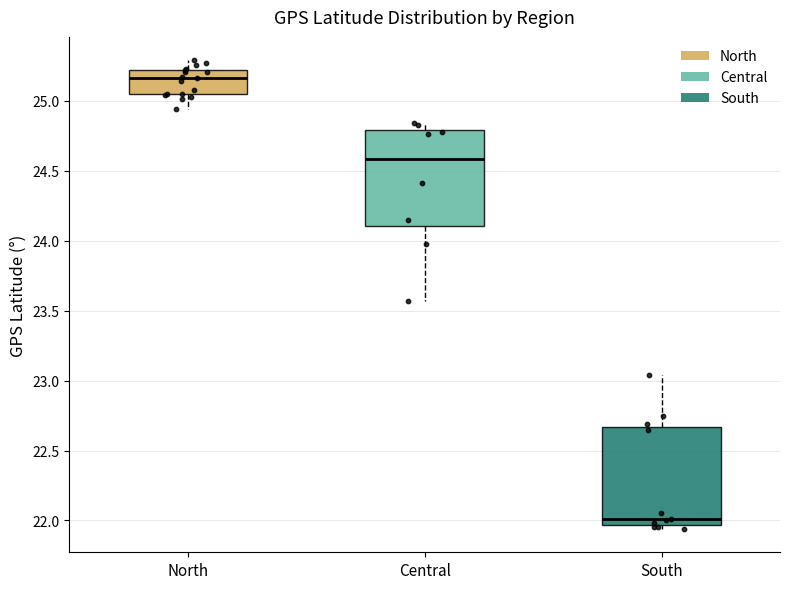

Reading left to right, transcribe this box plot: for each box, give where its median line is, the range the box spans, and where its two whiskers end, as read against the y-axis. The values are not printed on the chart, so give them approximately, as read against the axis.

North: median 25.15, box 25.05 to 25.20, whiskers 24.95 to 25.30
Central: median 24.60, box 24.10 to 24.80, whiskers 23.55 to 24.85
South: median 22.00, box 21.95 to 22.65, whiskers 21.95 (just below the box's lower edge) to 23.05